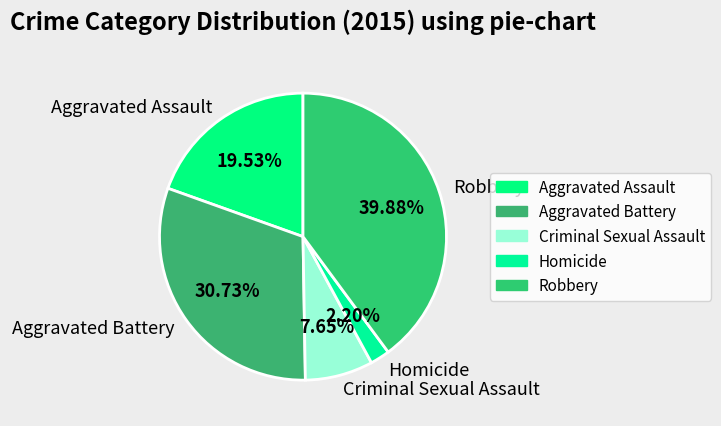

Rank the categories by value from highest to lowest.

Robbery, Aggravated Battery, Aggravated Assault, Criminal Sexual Assault, Homicide